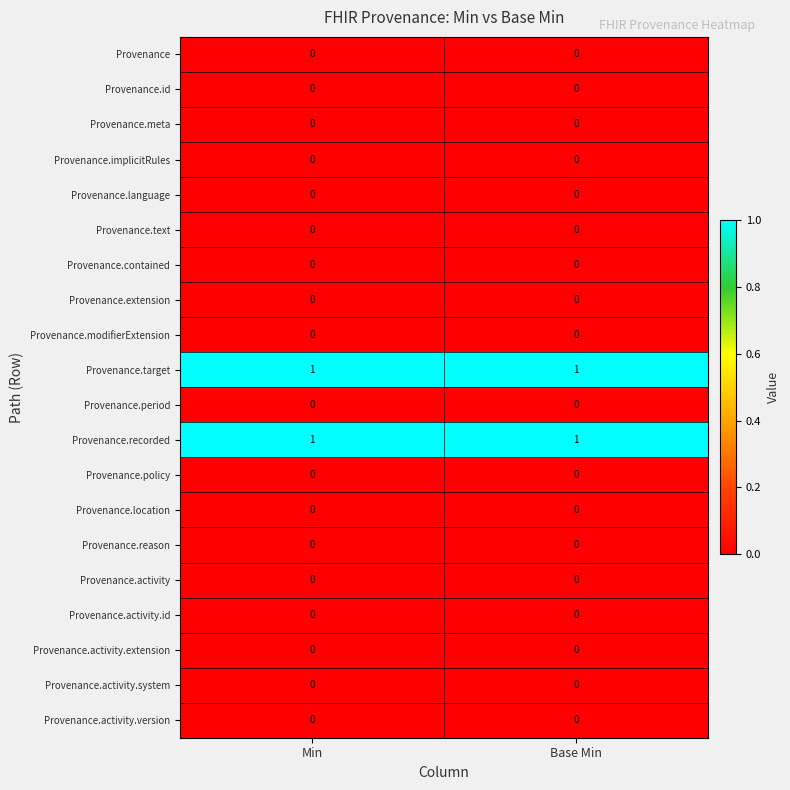

The value of Provenance.recorded at Min is 0. True or false?

False